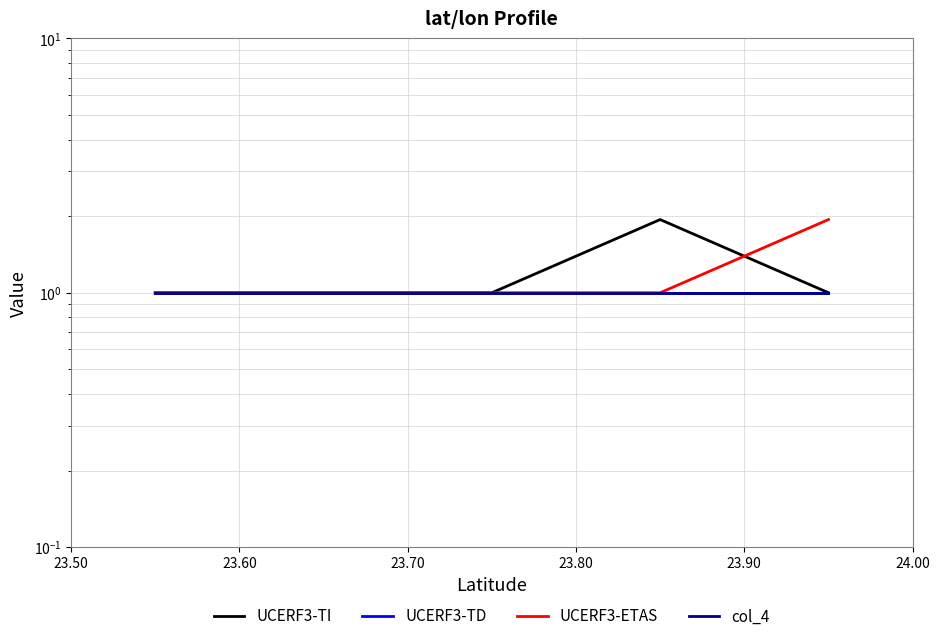

List the series in order of their peak value, lowest first.

UCERF3-TD, col_4, UCERF3-TI, UCERF3-ETAS